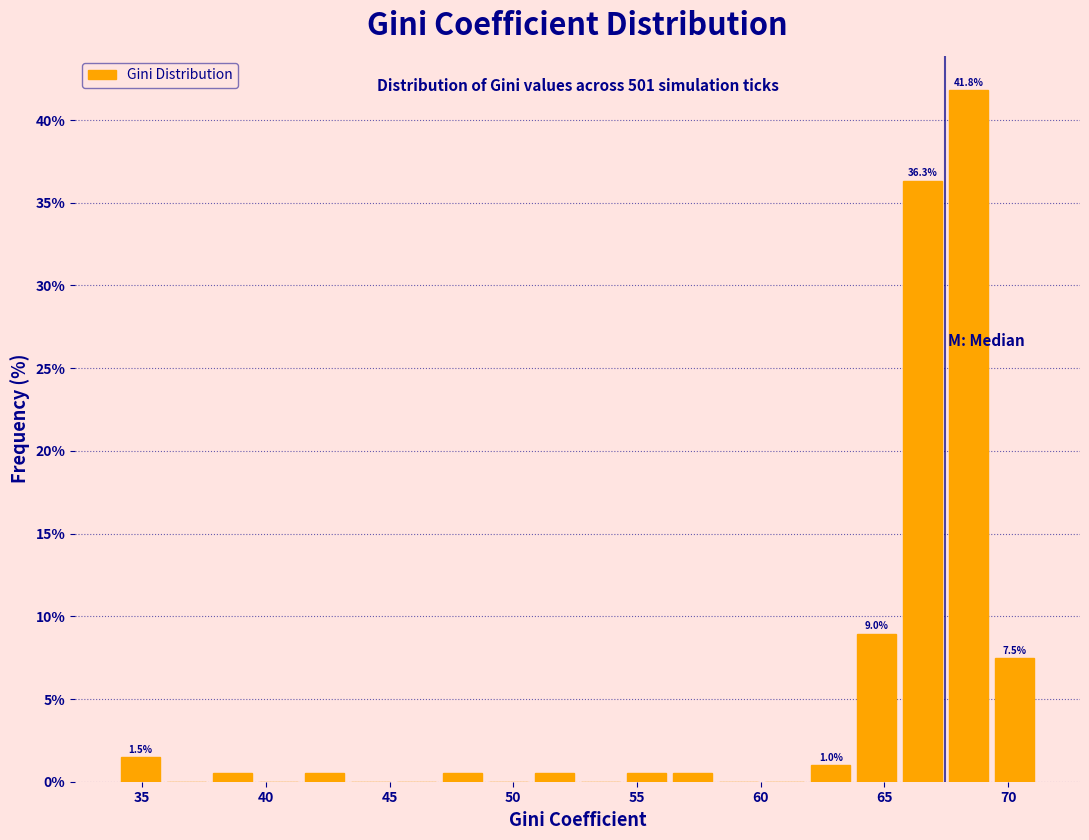

Around what value on the x-axis is the tallest bar? Give the approximate position of its centre, as read against the axis.

68.5